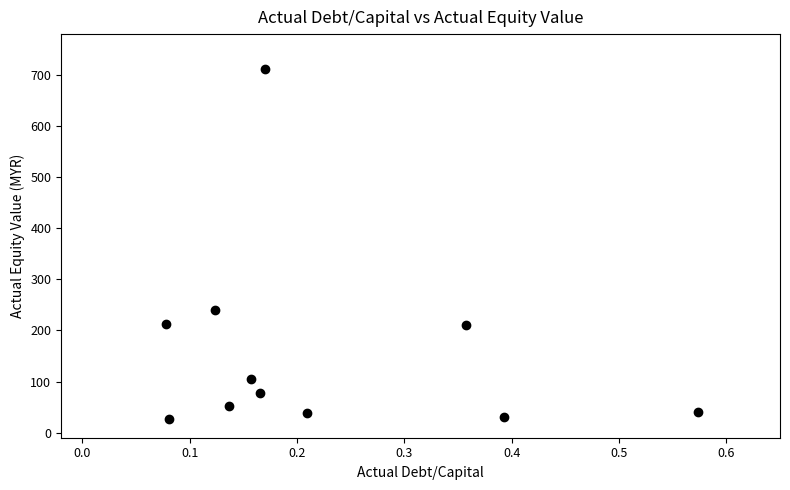

What is the range of Y values (max minus min)?

685.8